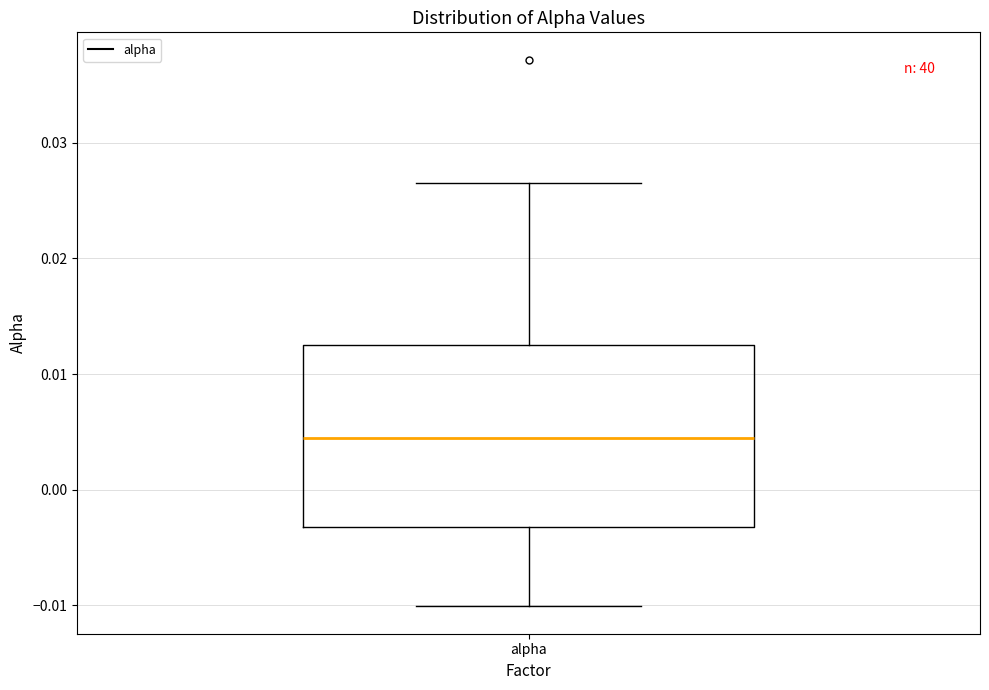

Read this box plot against the y-axis: the position of the median line, the range covered by the box, and the ends of both whiskers. The values are not printed on the chart, so give them approximately, as read against the axis.

median 0.004, box -0.003 to 0.013, whiskers -0.010 to 0.027